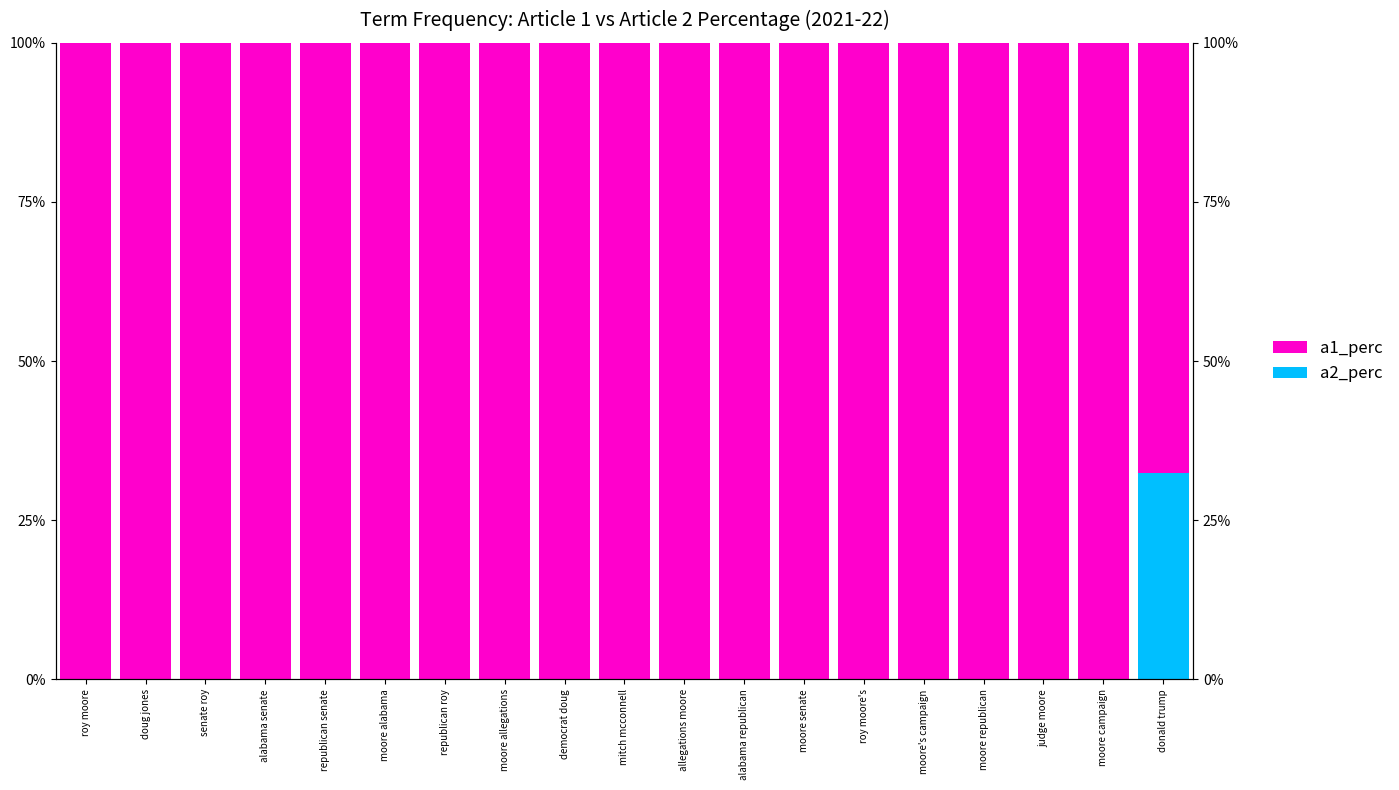

What is the difference between the highest and lowest values at moore campaign?

100.0